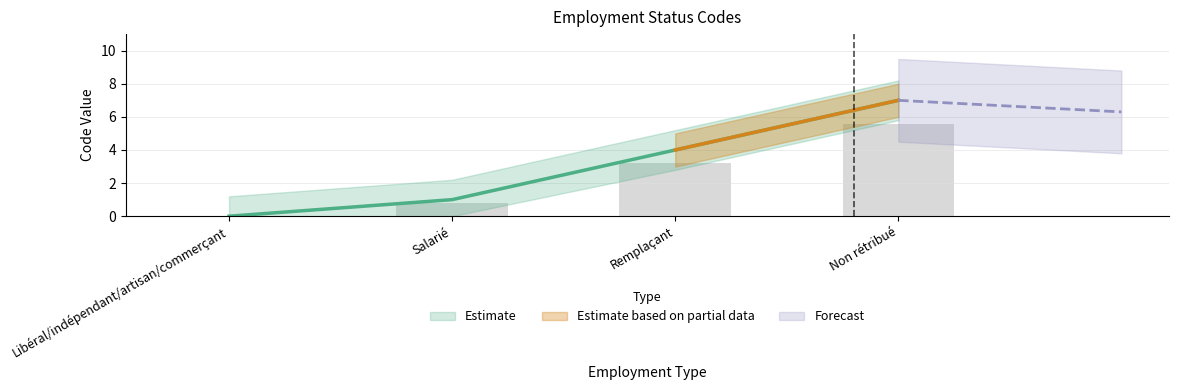

How many positive values are there?

3